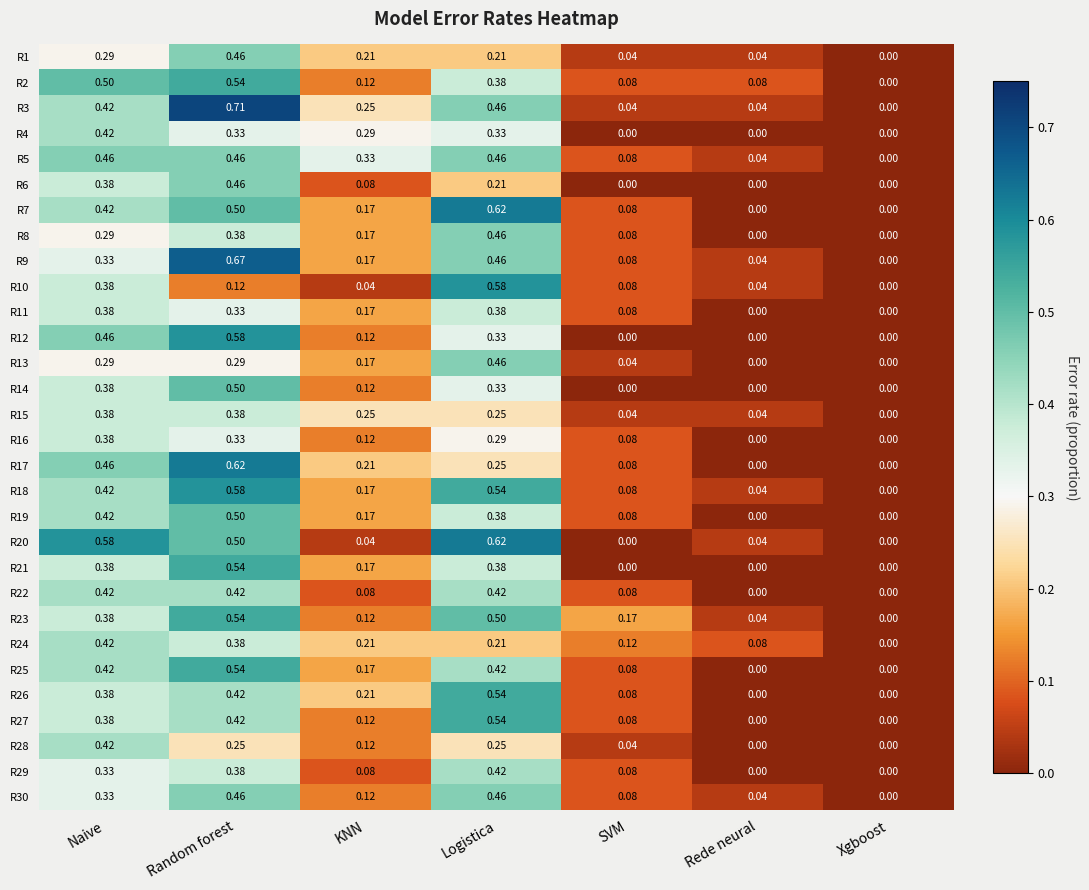

Which label corresponds to the largest value in the chart?

Random forest